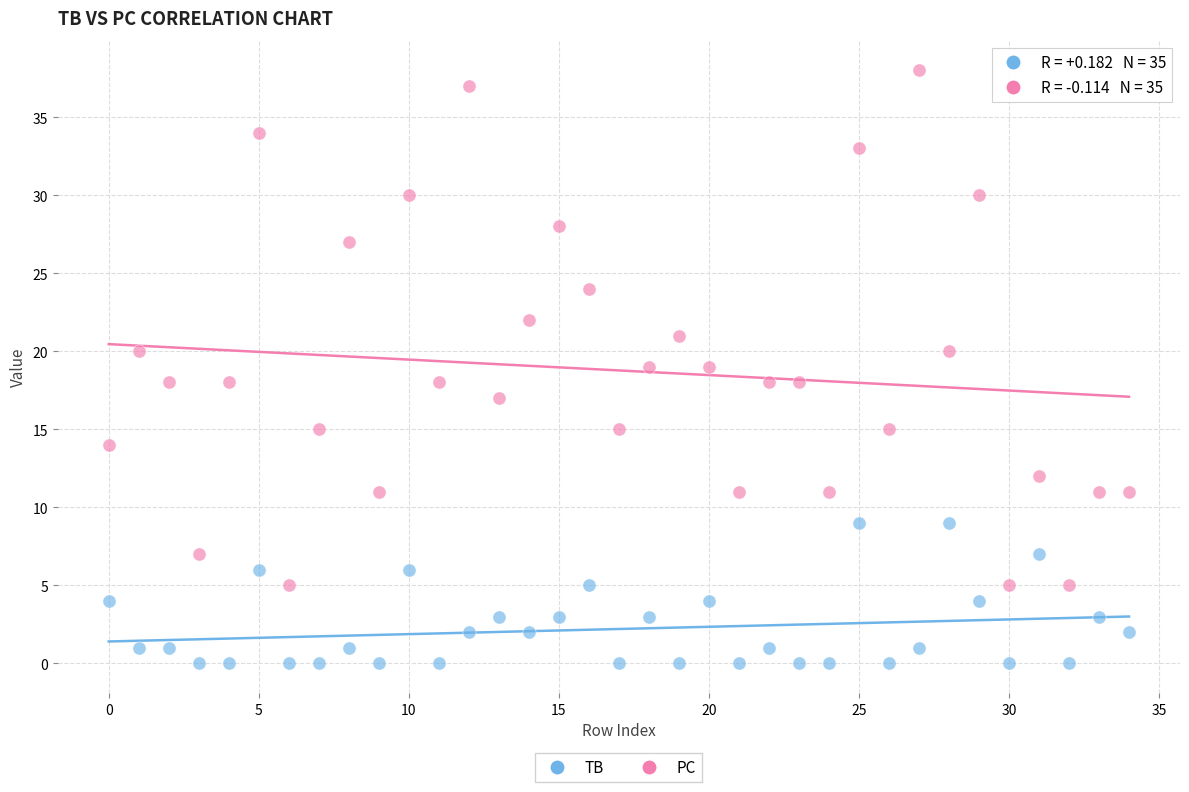

Across all data points, what is the range of Y values (max minus min)?

38